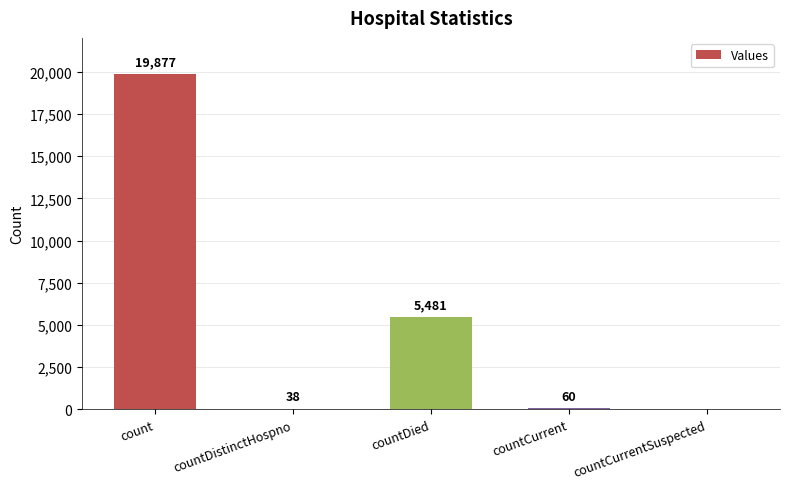

What is the sum of all values?

25456